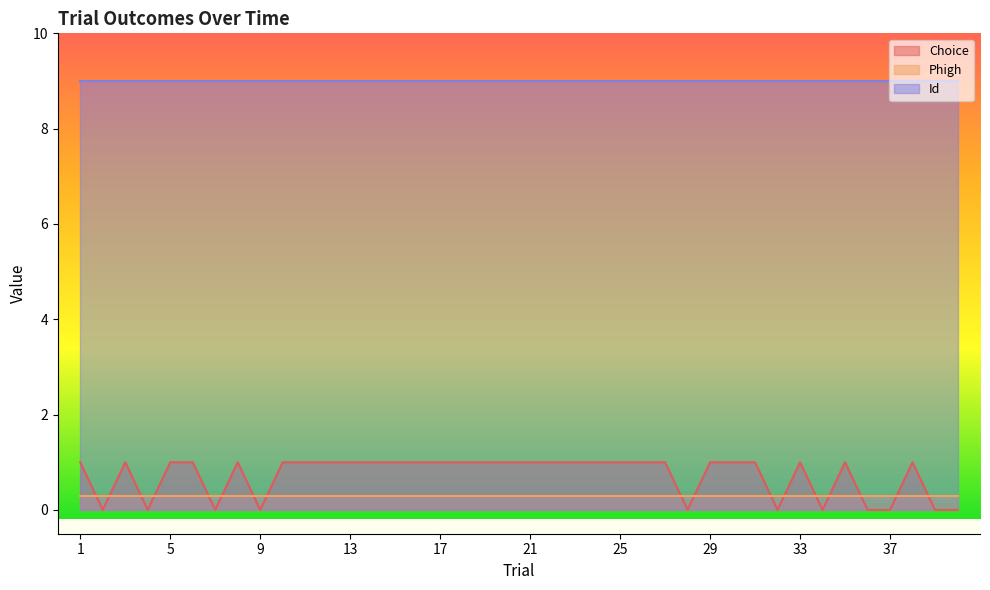

True or false: Phigh and Id cross at least once.

False